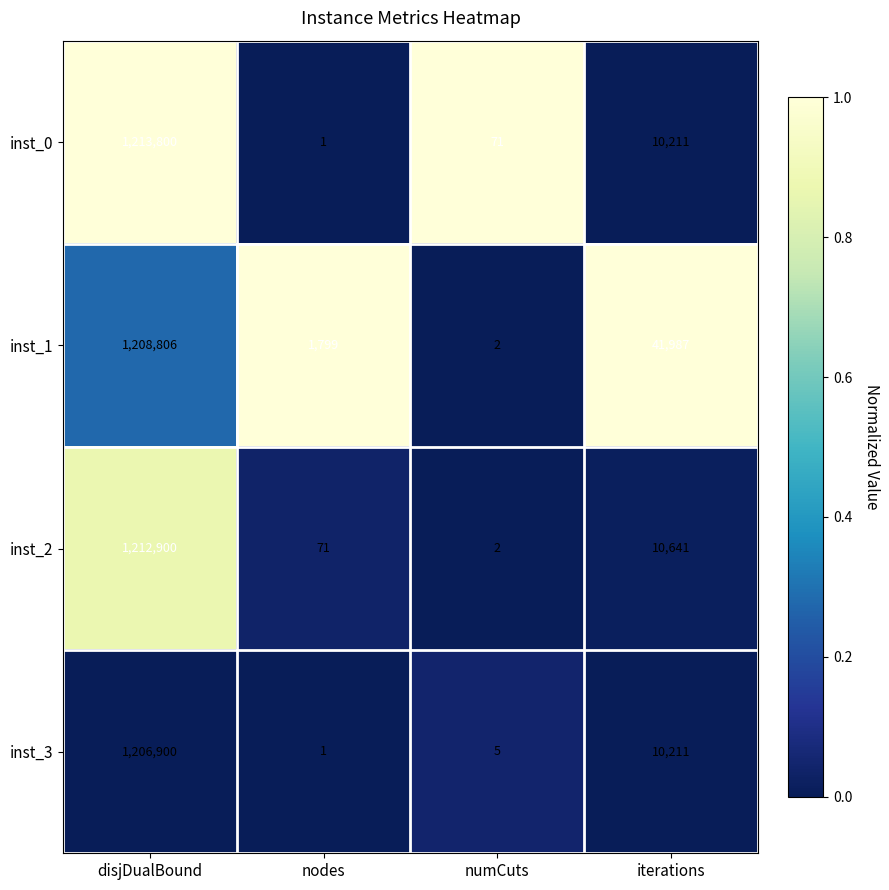

What is the difference between the maximum and minimum values in the inst_0 series?

1213799